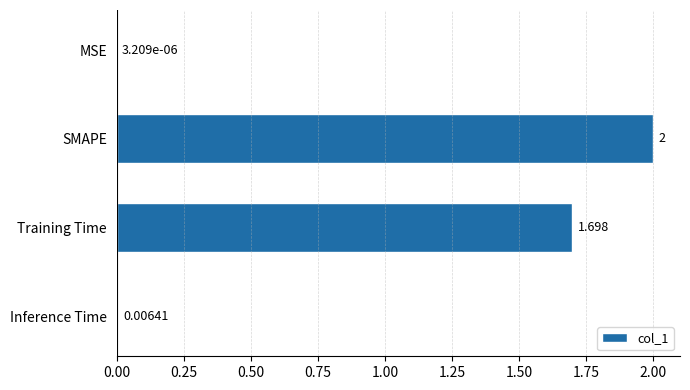

Which has a higher value, Inference Time or SMAPE?

SMAPE